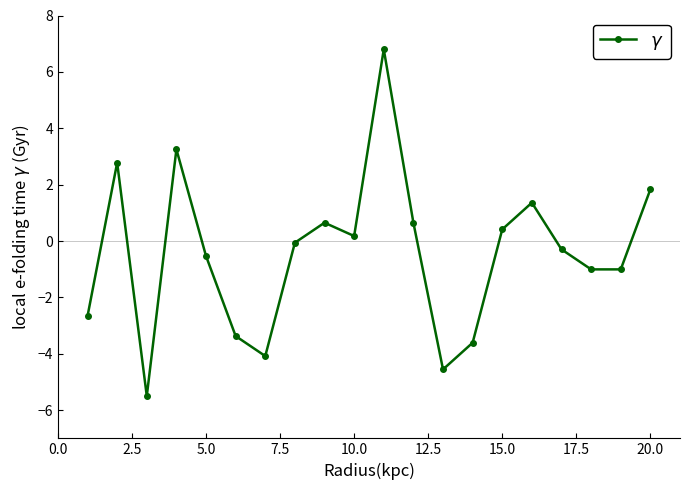

What is the value of the 6th point from the left?

-3.4